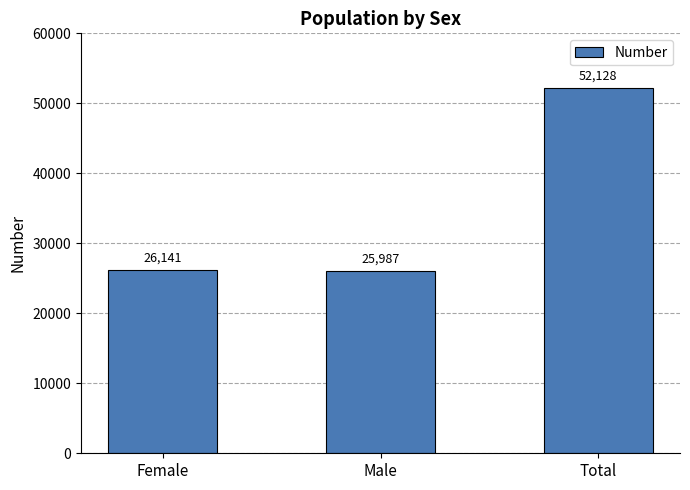

Rank the categories by value from lowest to highest.

Male, Female, Total